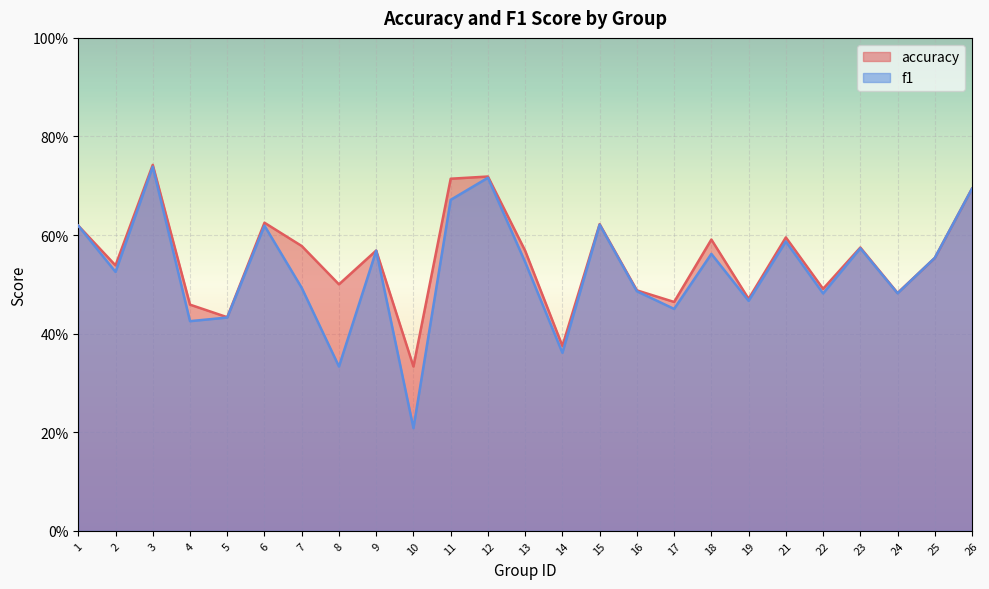

List the labels in order of accuracy value, smallest first.

10, 14, 5, 4, 17, 19, 24, 16, 22, 8, 2, 25, 13, 9, 23, 7, 18, 21, 1, 15, 6, 26, 11, 12, 3